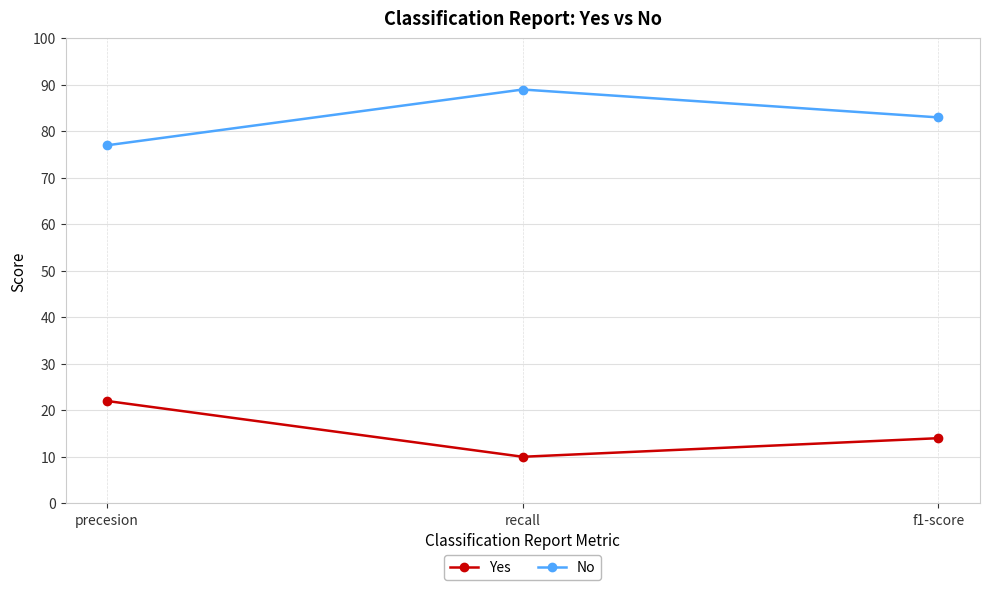

What is the difference between the highest and lowest values at precesion?

55